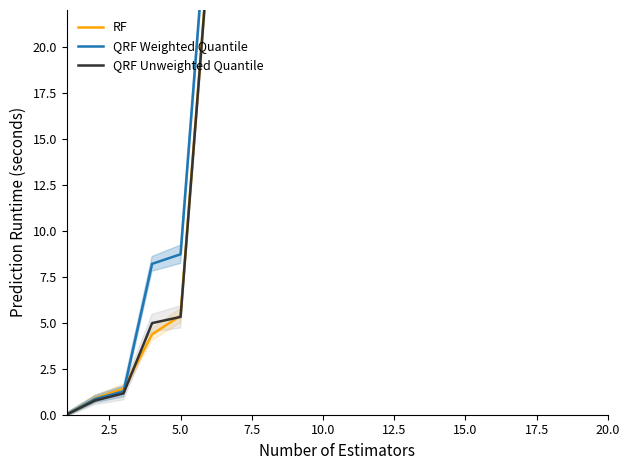

At how many categories does at least one series exceed 96?

2